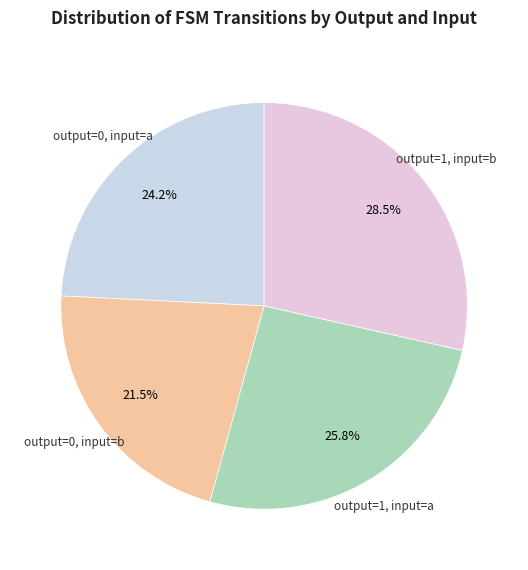

Rank the categories by value from lowest to highest.

output_symbol=0, input=b, output_symbol=0, input=a, output_symbol=1, input=a, output_symbol=1, input=b